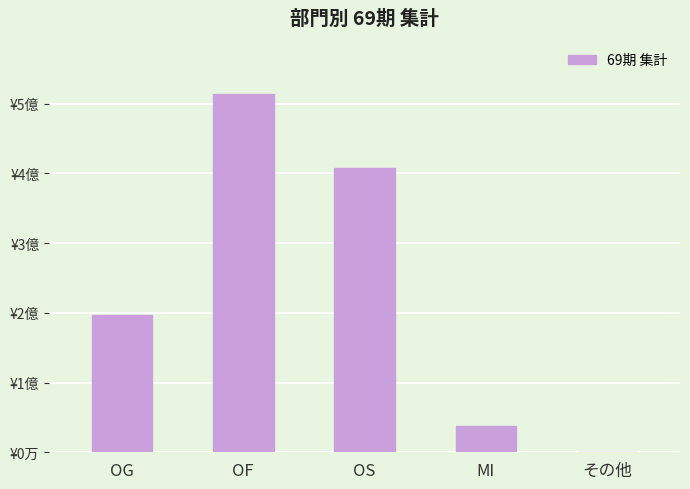

List the labels in order of value, largest first.

OF, OS, OG, MI, その他